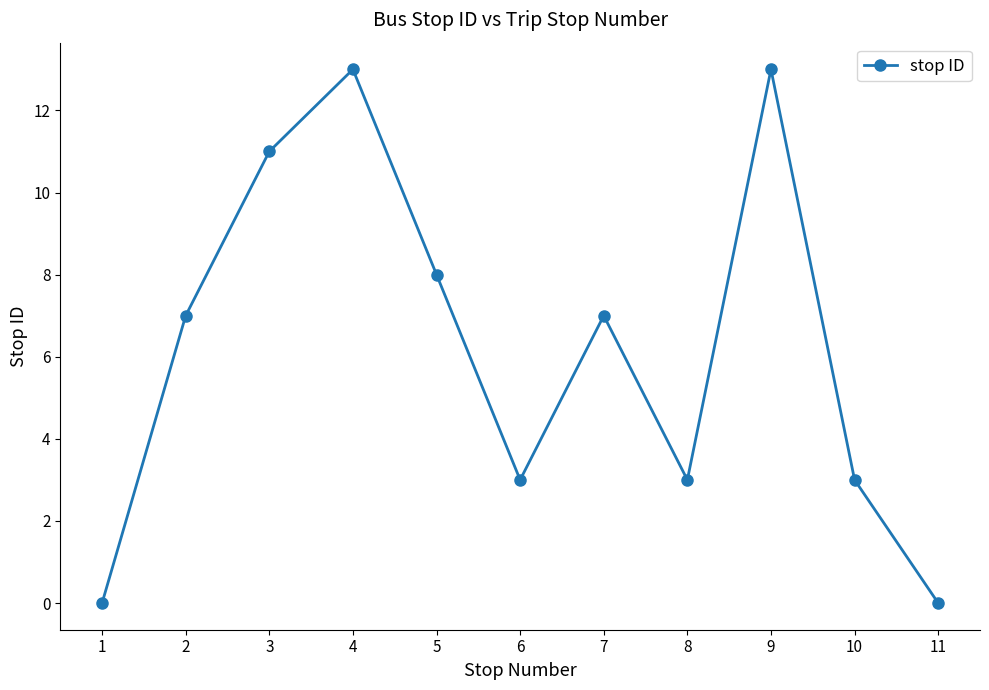

Where is the first local minimum?

6